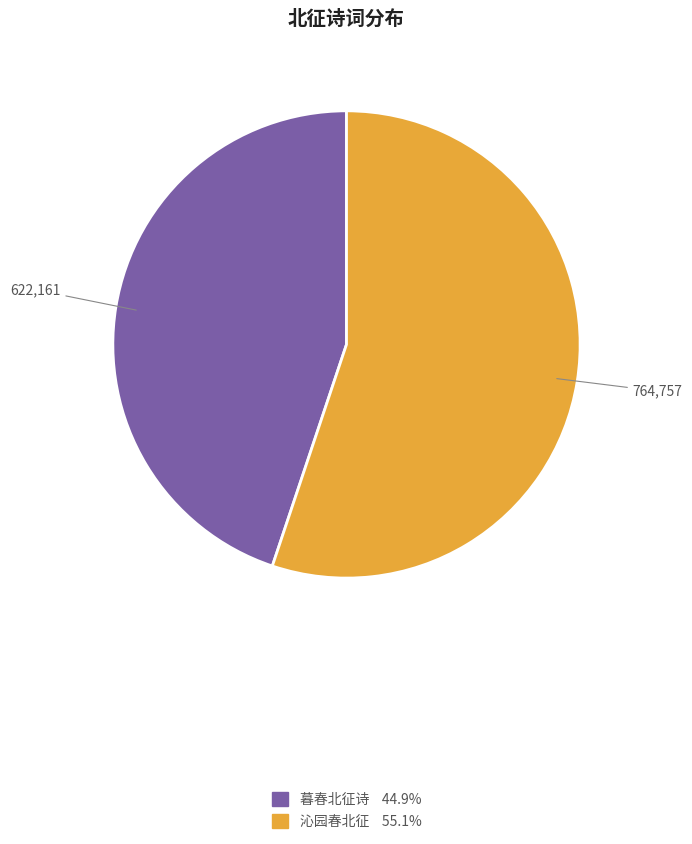

Is there any slice that represents more than half of the pie?

Yes